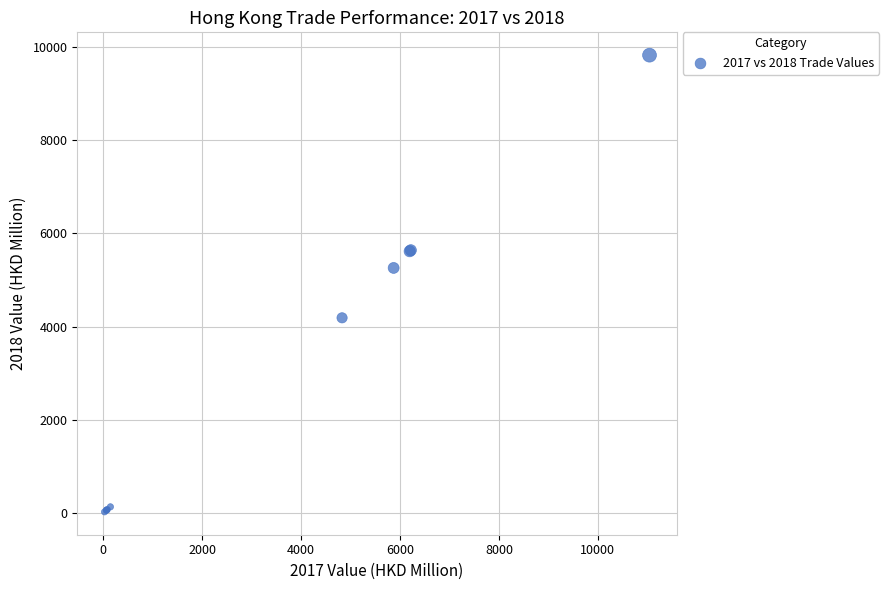

What Y value in the scatter plot is closest to 4924?

5259.7